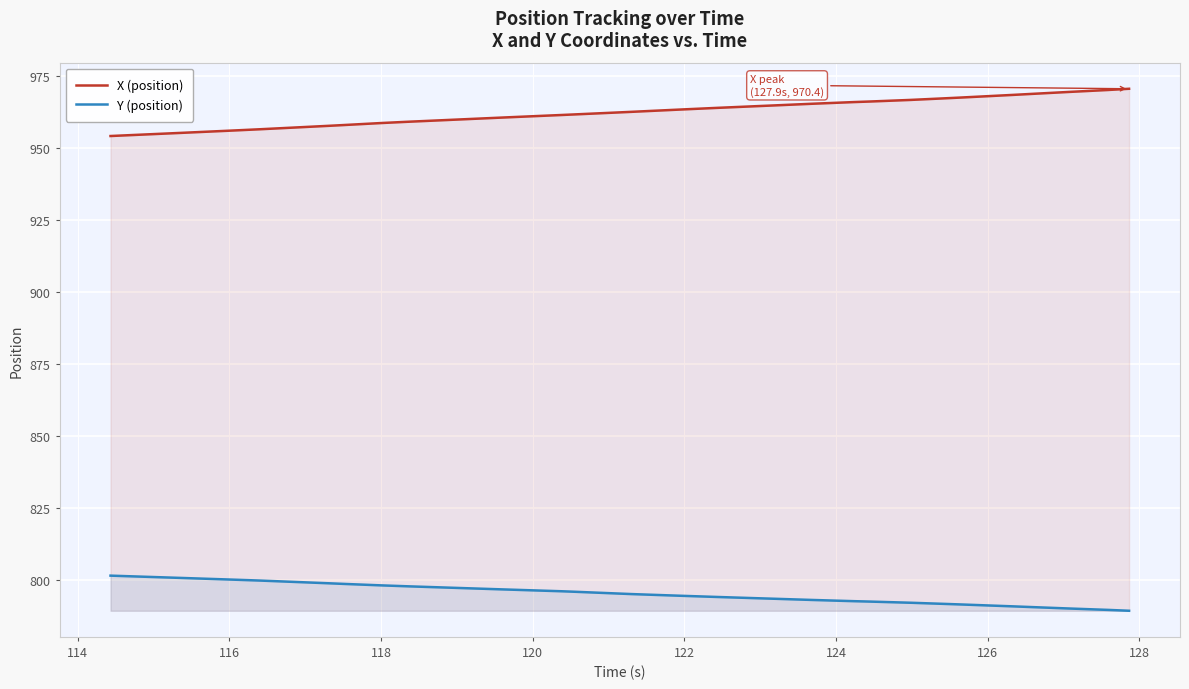

What is the maximum value shown in the chart?

970.4